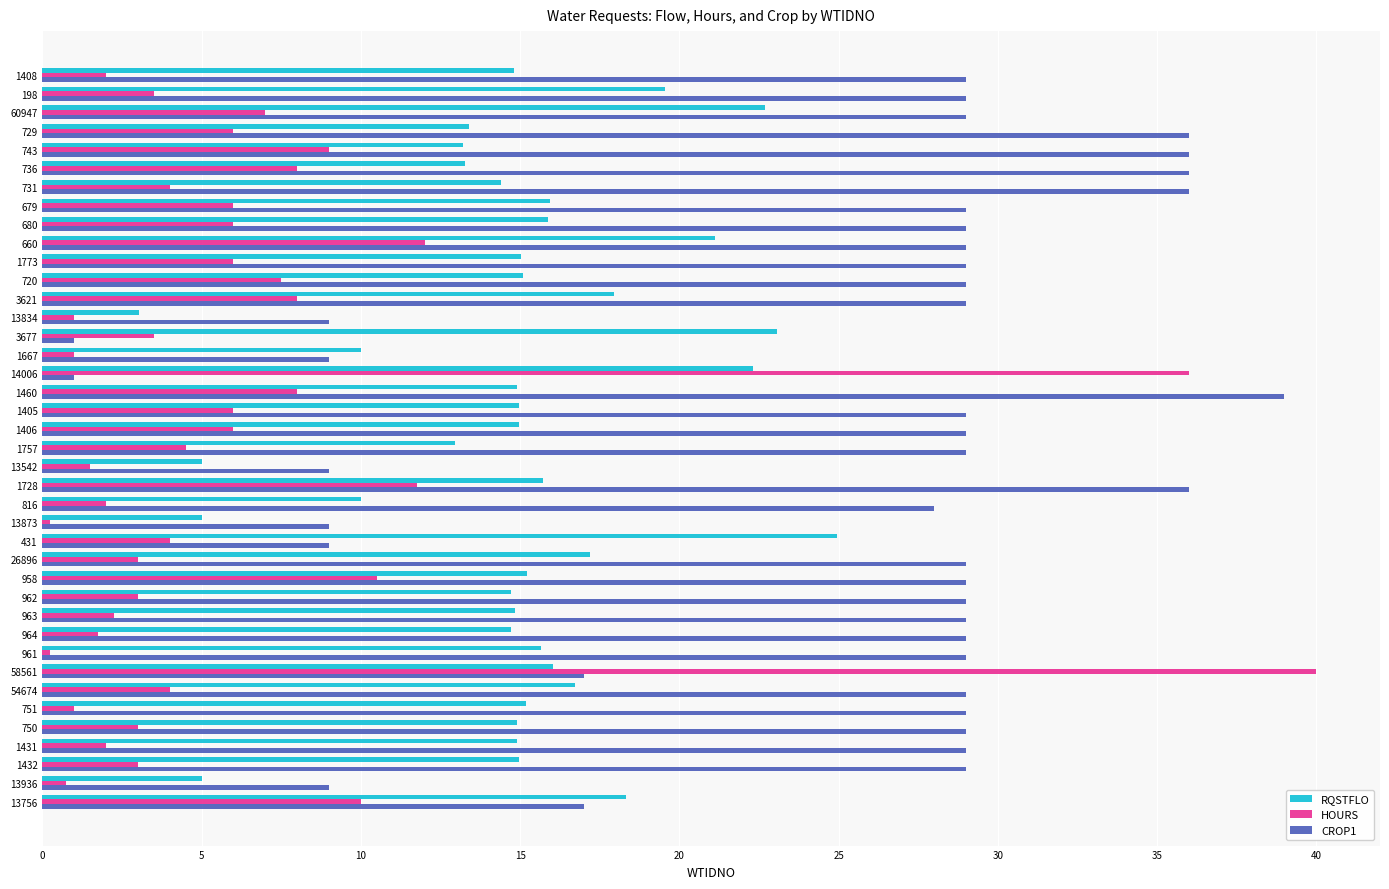

Which category has the highest value in the HOURS series?

58561